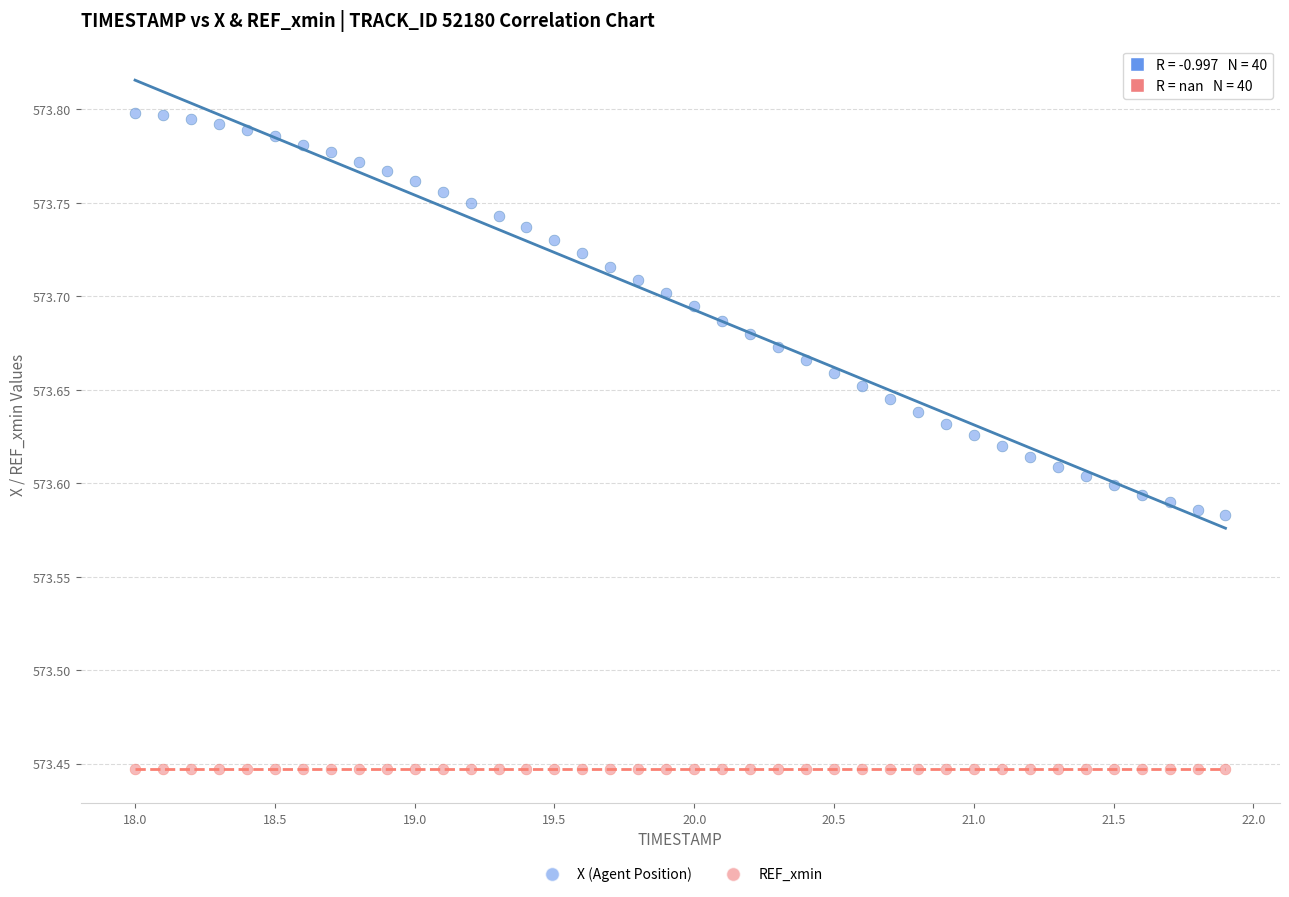

Which series contains the highest Y value?

X (Agent Position)